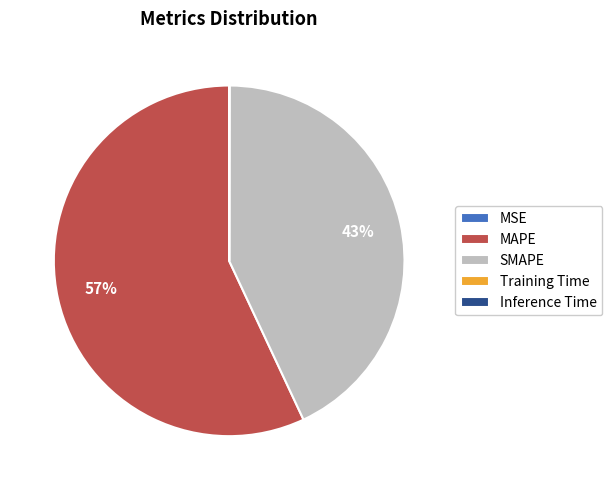

Does any single category account for the majority?

Yes